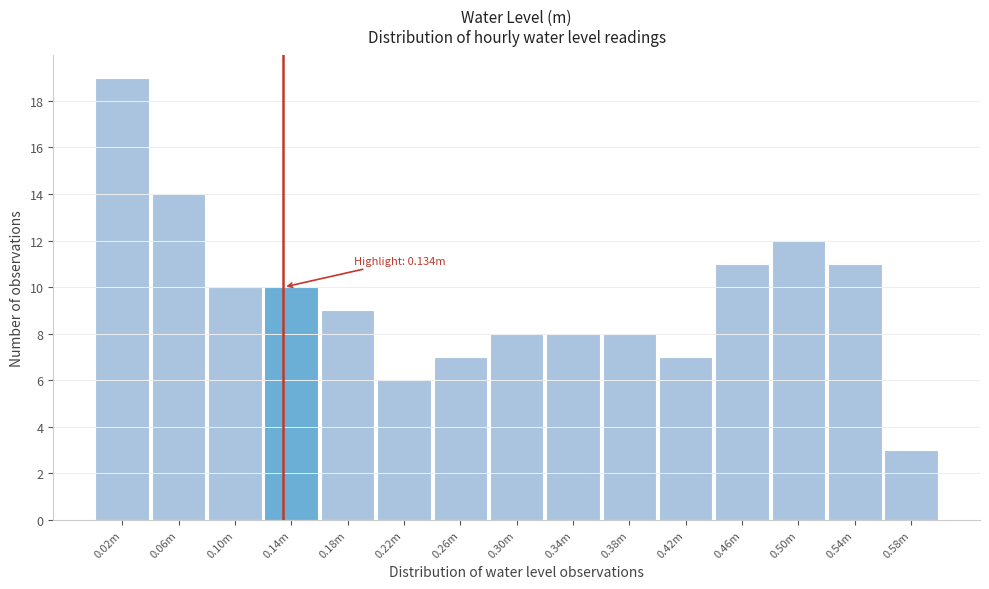

Reading right to left, transcribe all the data shown in this chart.

0.58m=3	0.54m=11	0.50m=12	0.46m=11	0.42m=7	0.38m=8	0.34m=8	0.30m=8	0.26m=7	0.22m=6	0.18m=9	0.14m=10	0.10m=10	0.06m=14	0.02m=19